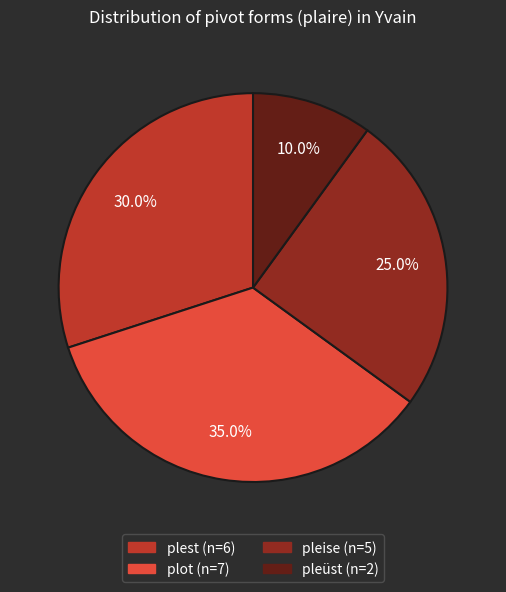

How many segments does this pie chart have?

4